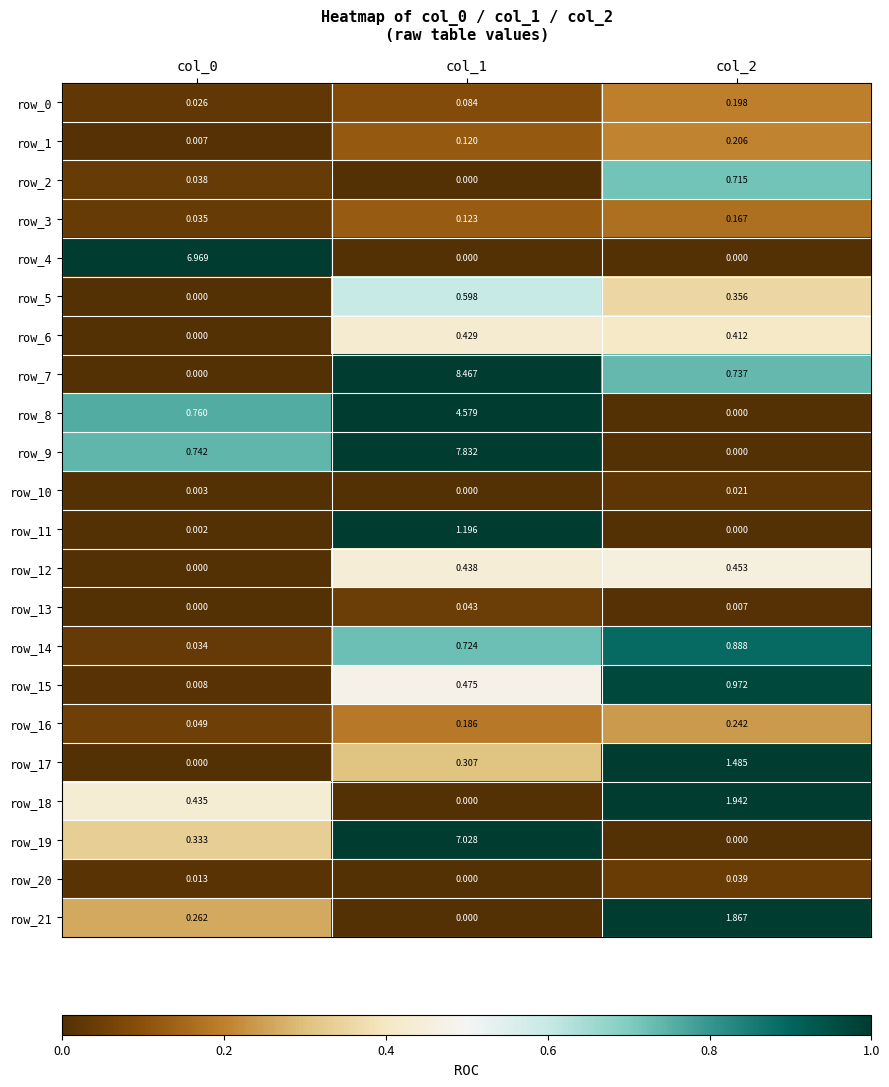

Is the value of row_5 at col_0 greater than the value of row_0 at col_1?

No